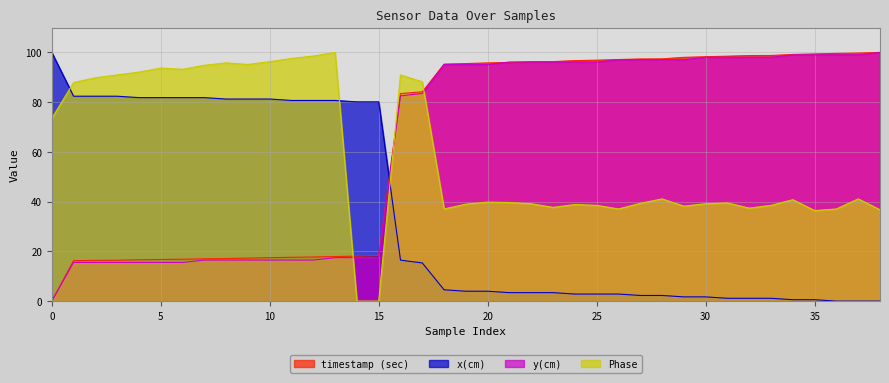

Rank the series at 1 from highest to lowest value.

Phase, x(cm), timestamp (sec), y(cm)